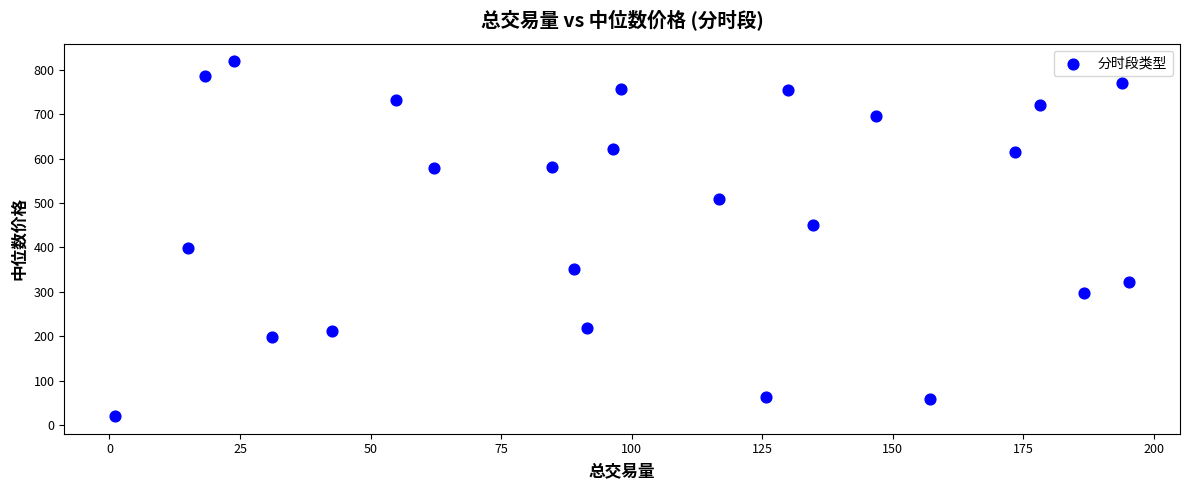

What Y value in the scatter plot is closest to 419?

397.9